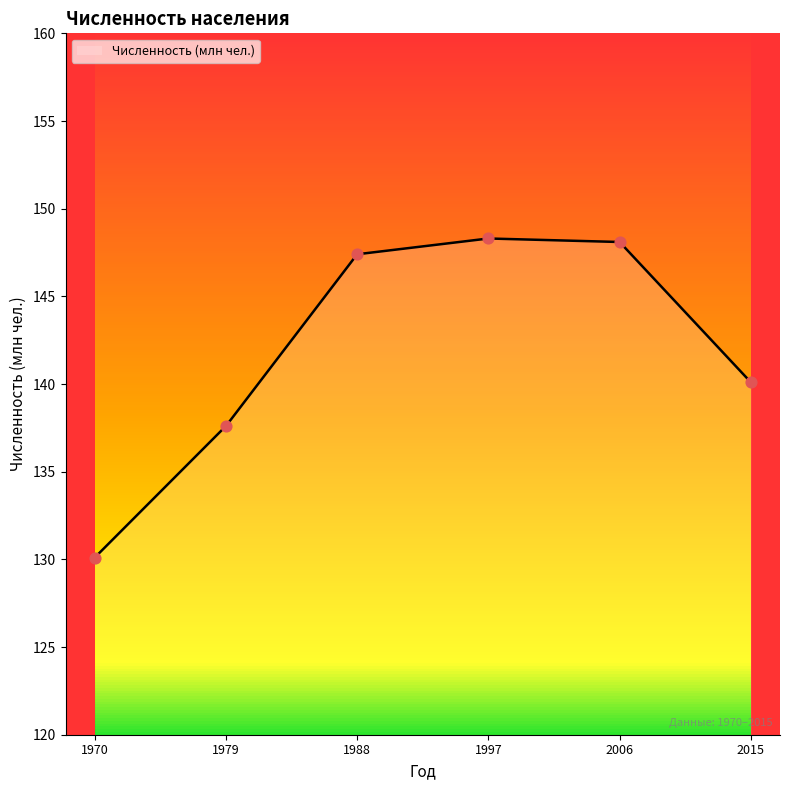

What is the ratio of the value at 2006 to the value at 1997?

1.0